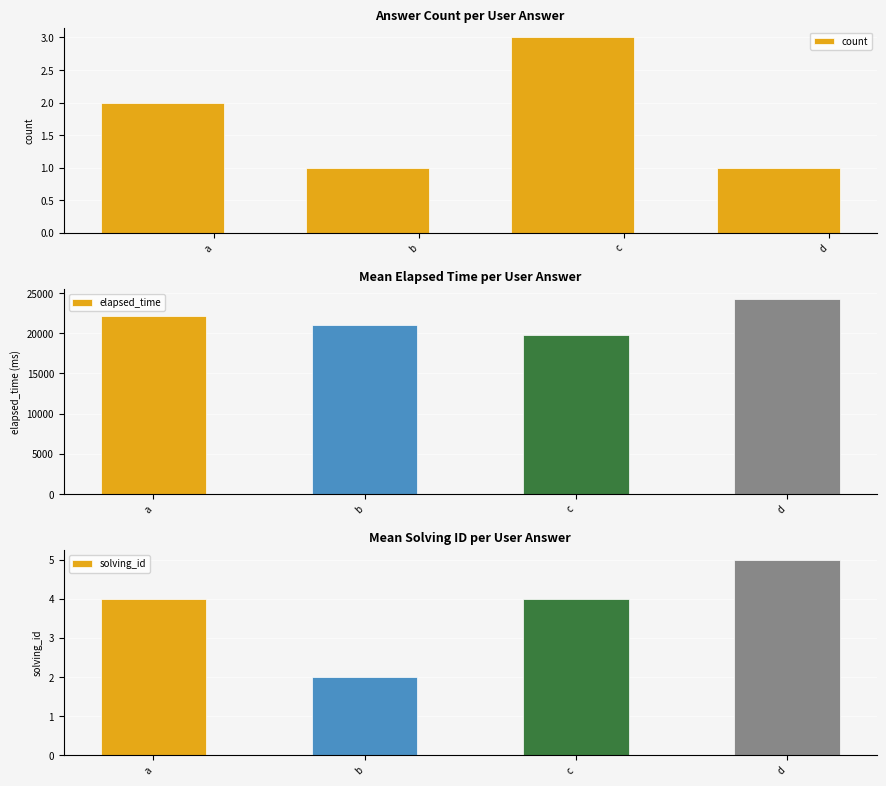

Does the chart contain any negative values?

No